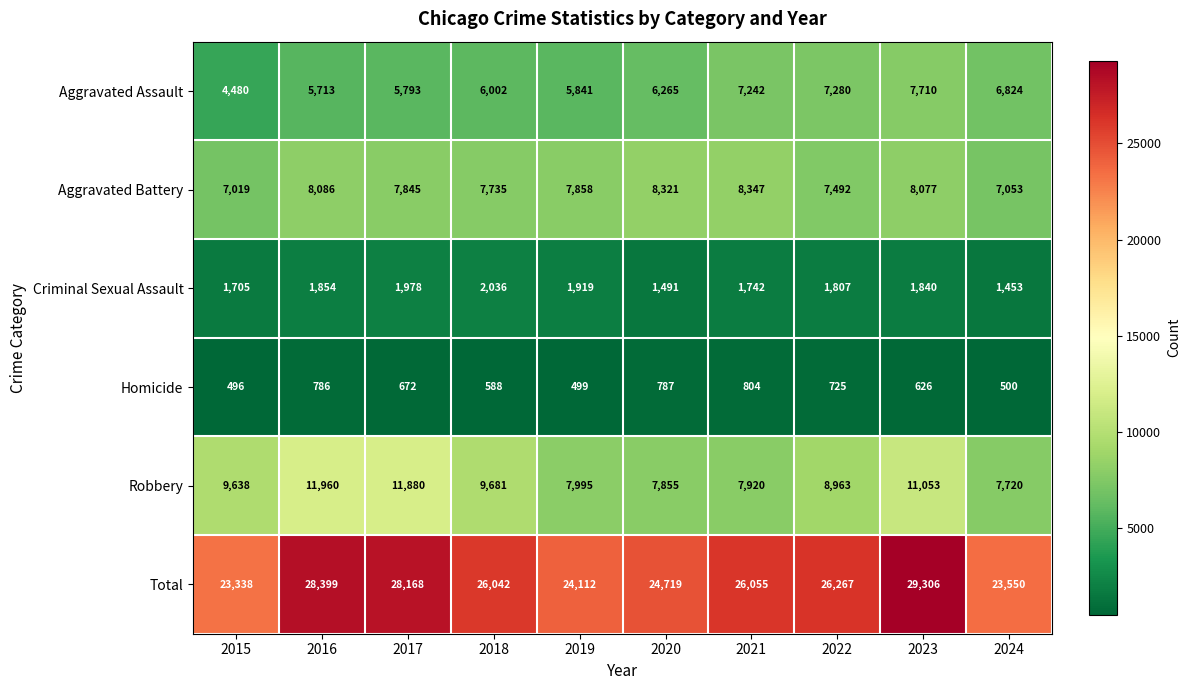

At 2022, list the series in order from largest to smallest.

Total, Robbery, Aggravated Battery, Aggravated Assault, Criminal Sexual Assault, Homicide